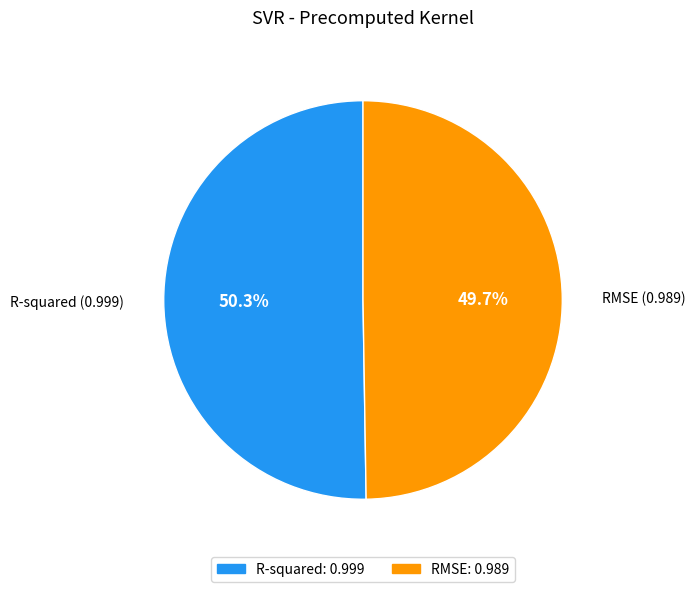

To the nearest percent, what is the average slice percentage?

50%